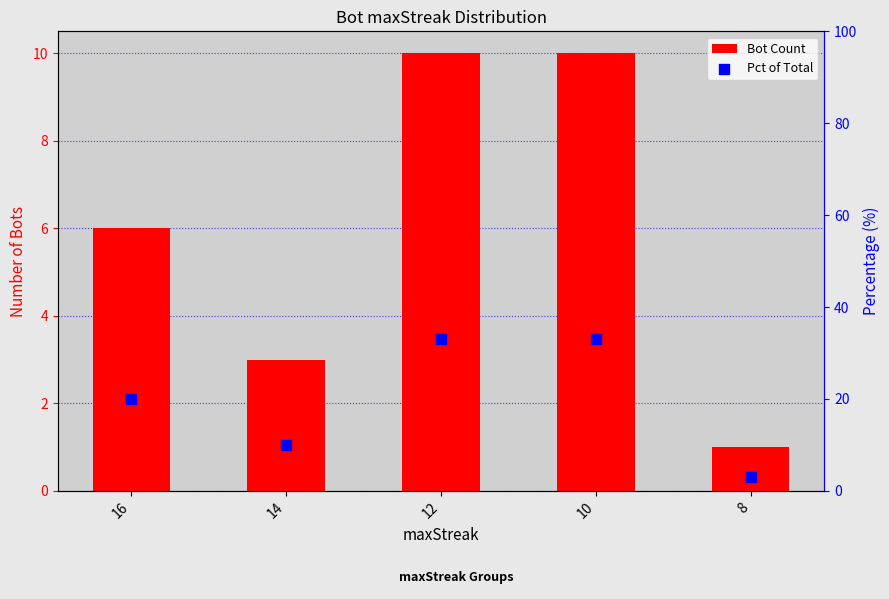

Which series reaches the maximum Y coordinate?

Pct of Total